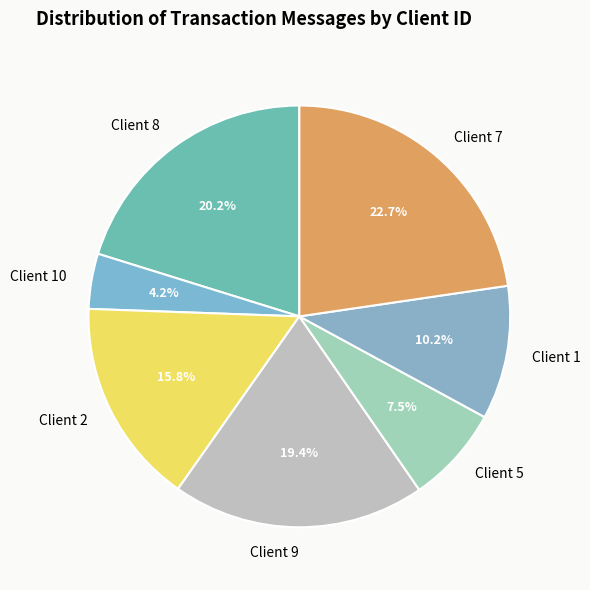

Which slice is the smallest?

Client 10